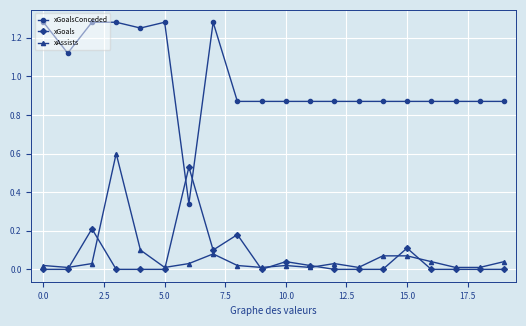

True or false: xAssists has more than 2 interior local peaks.

True